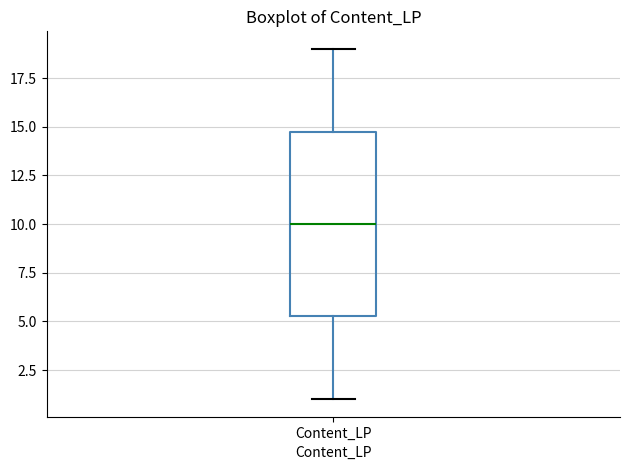

Transcribe this box plot: give where the median line is, the range the box spans, and where the two whiskers end, as read against the y-axis. The values are not printed on the chart, so give them approximately, as read against the axis.

median 10.0, box 5.5 to 15.0, whiskers 1.0 to 19.0